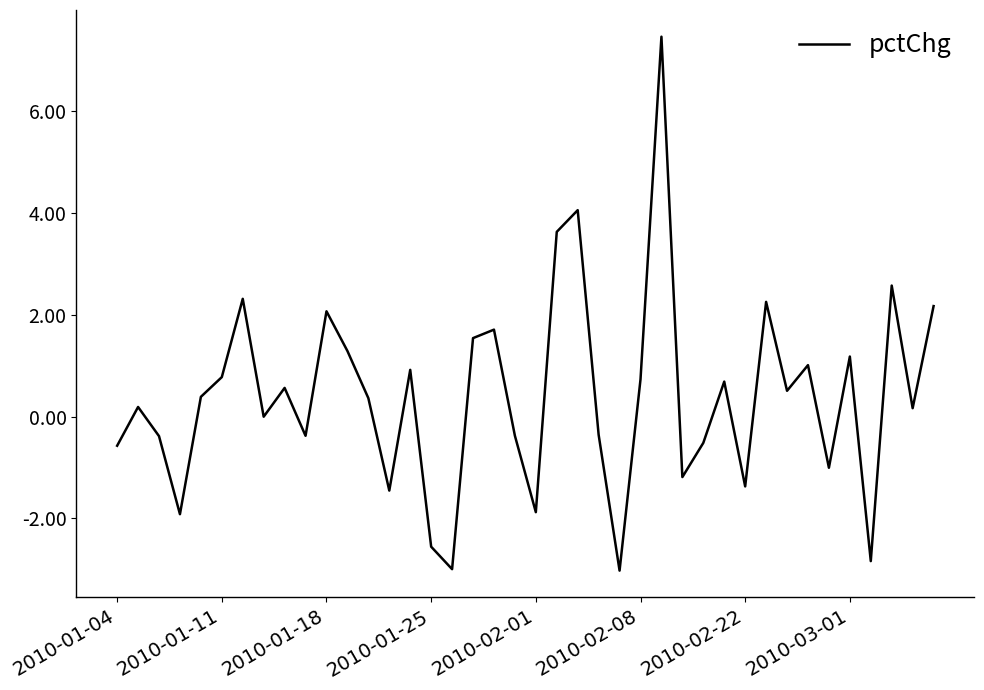

What is the greatest value displayed?

7.5